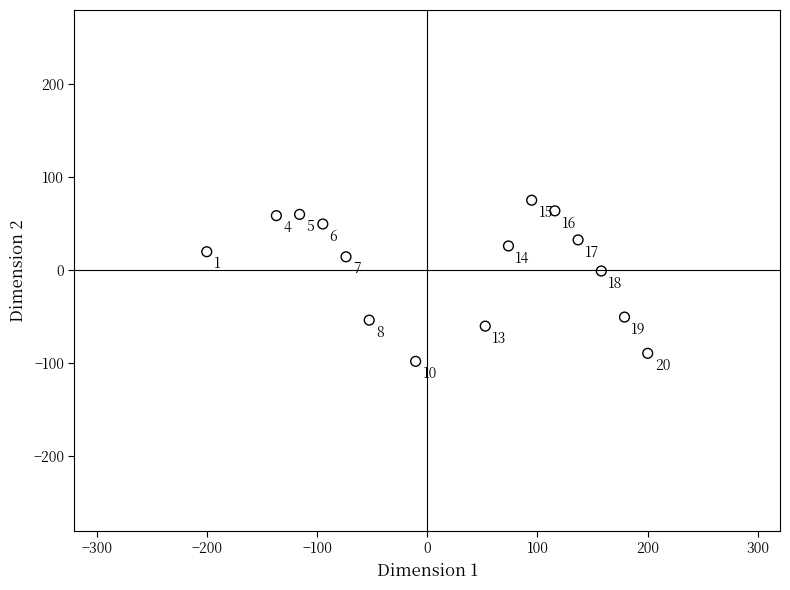

What is the range of Y values (max minus min)?

173.3